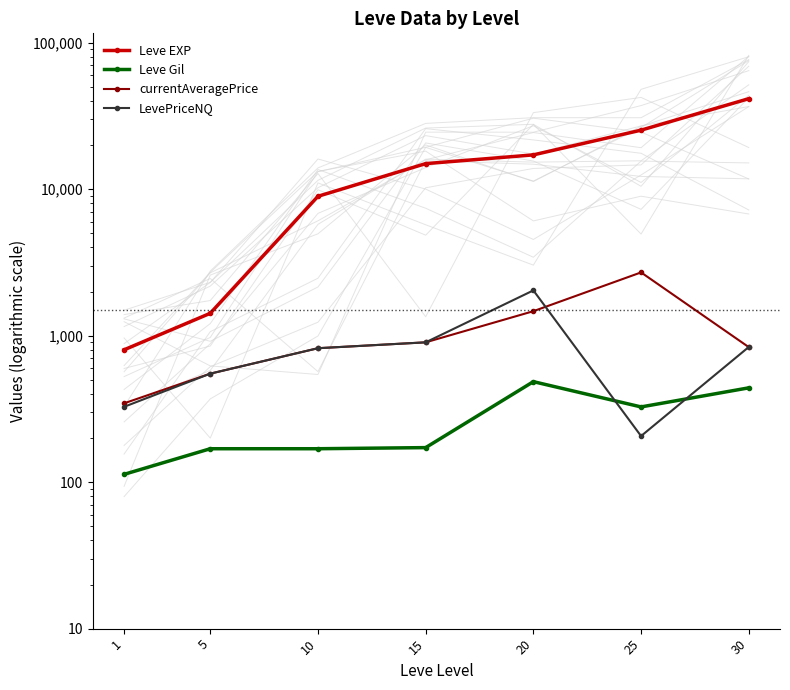

What is the smallest value displayed?

113.0